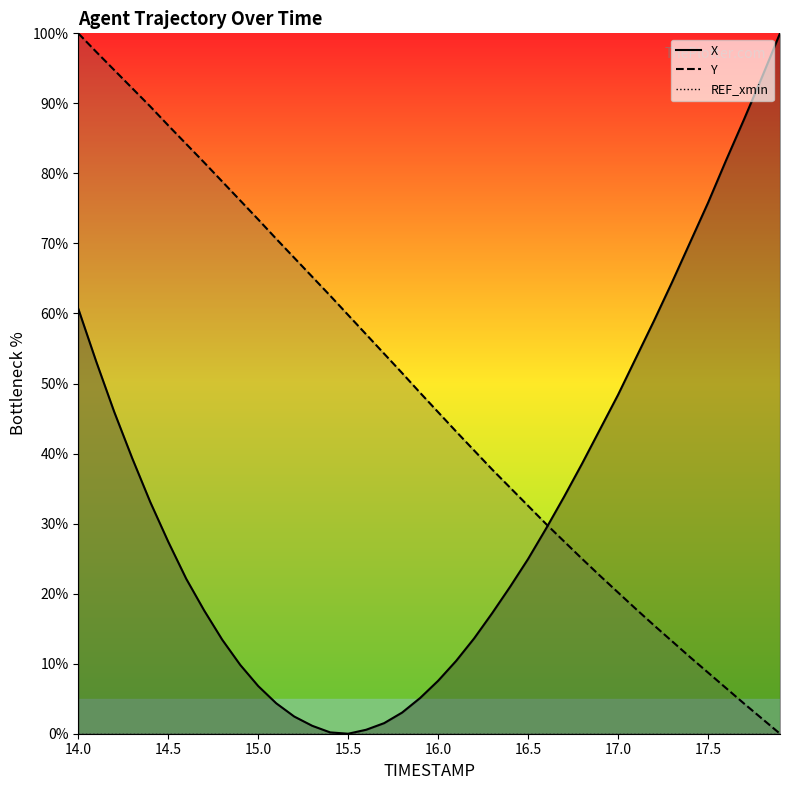

True or false: REF_xmin line and X line intersect in this chart.

False